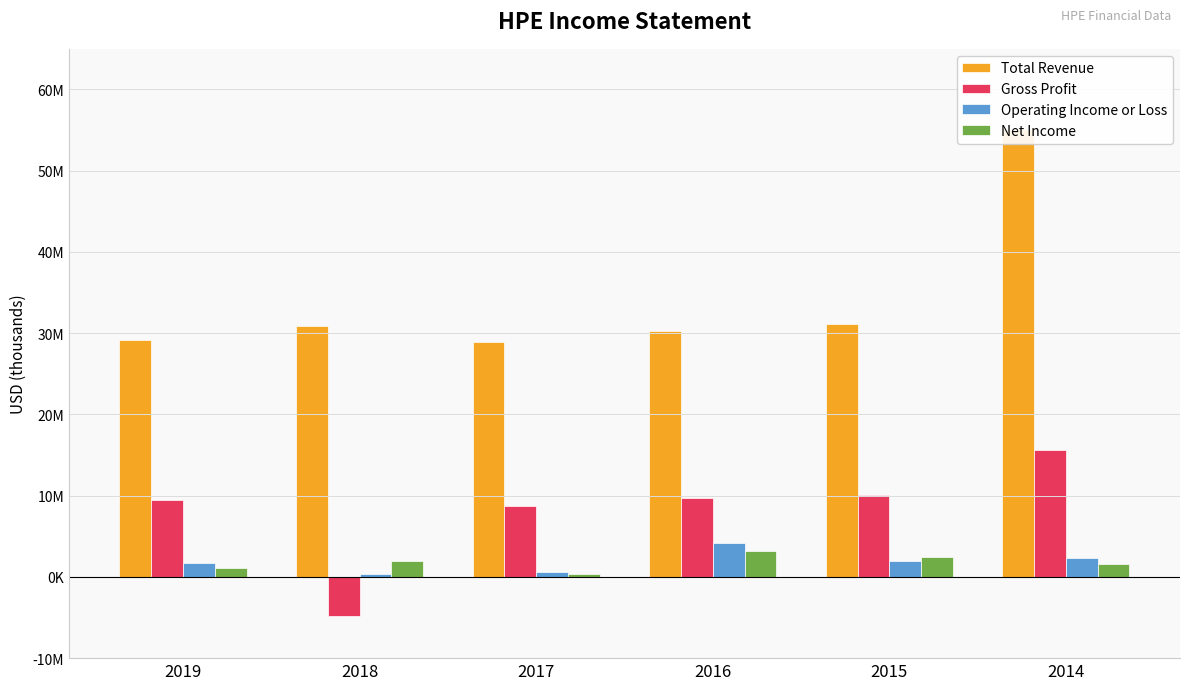

Which label corresponds to the largest value in the chart?

2014